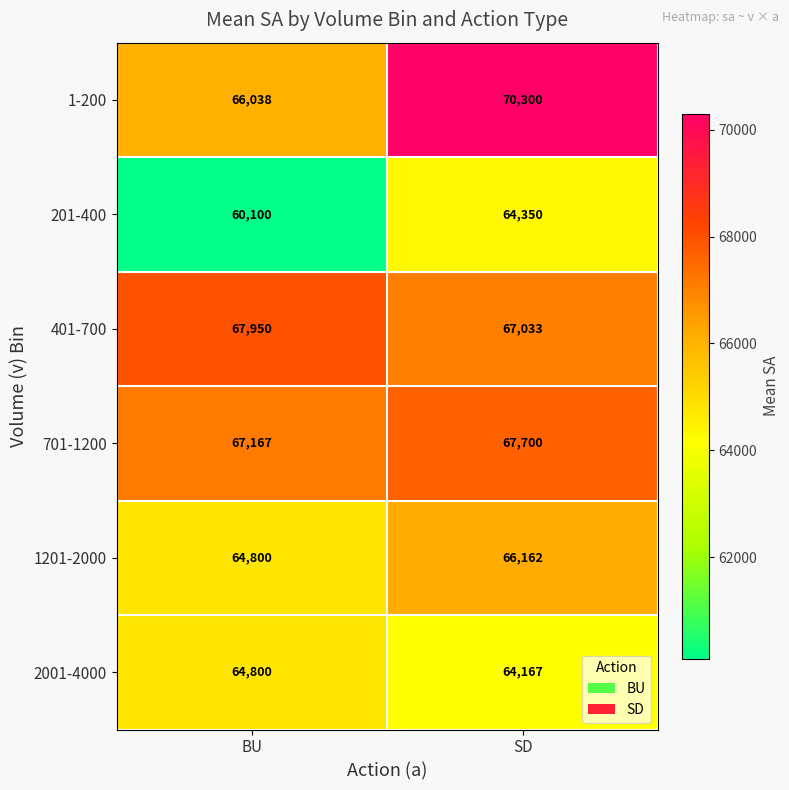

Which label corresponds to the largest value in the chart?

SD